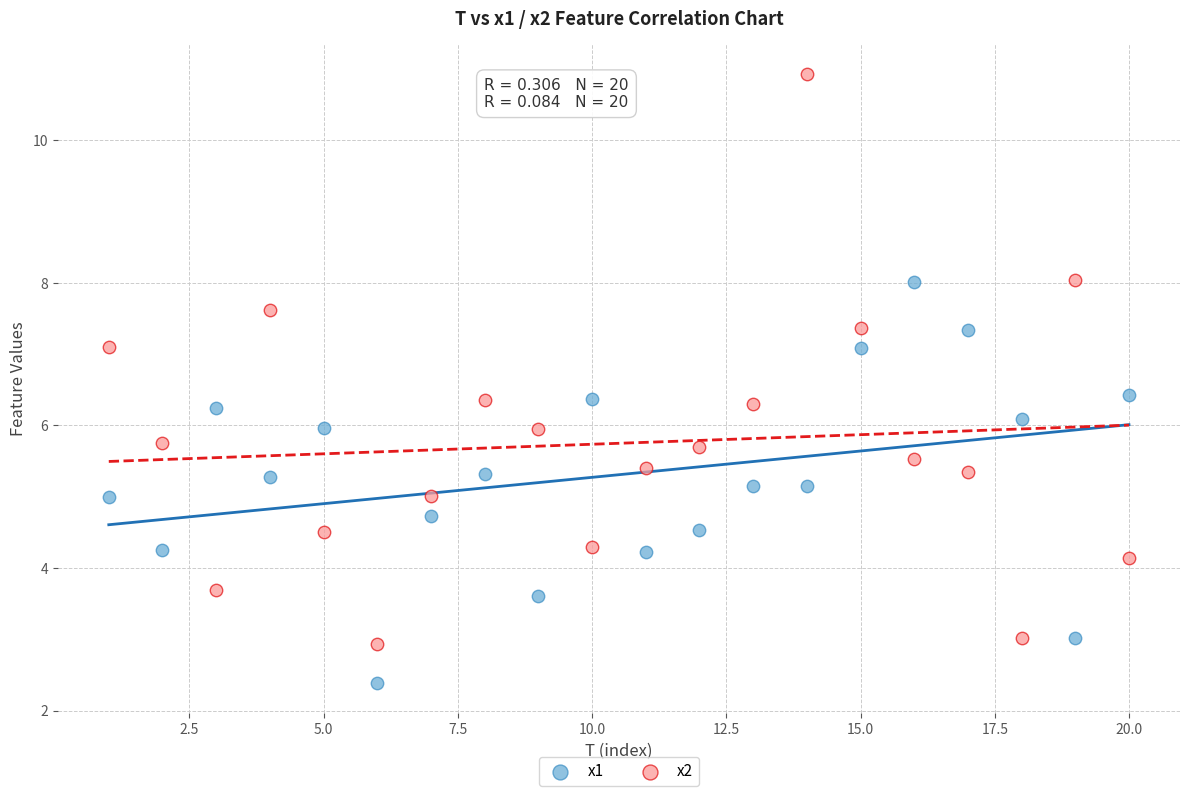

Across all data points, what is the range of Y values (max minus min)?

8.5